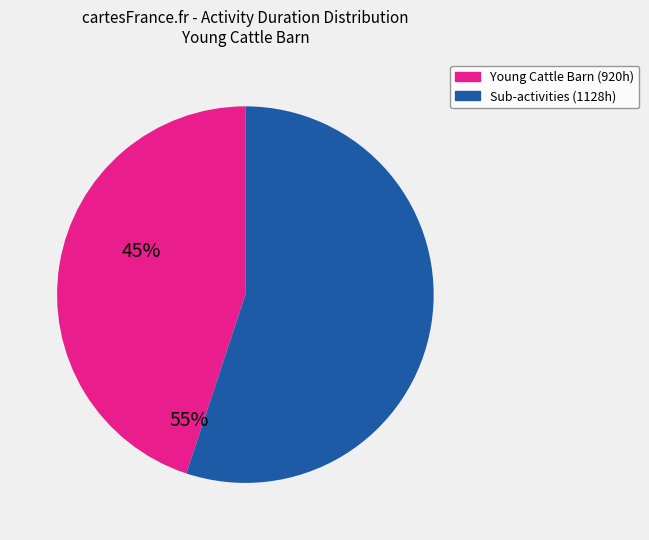

Is it true that Sub-activities (1128h) is 55% of the pie?

True